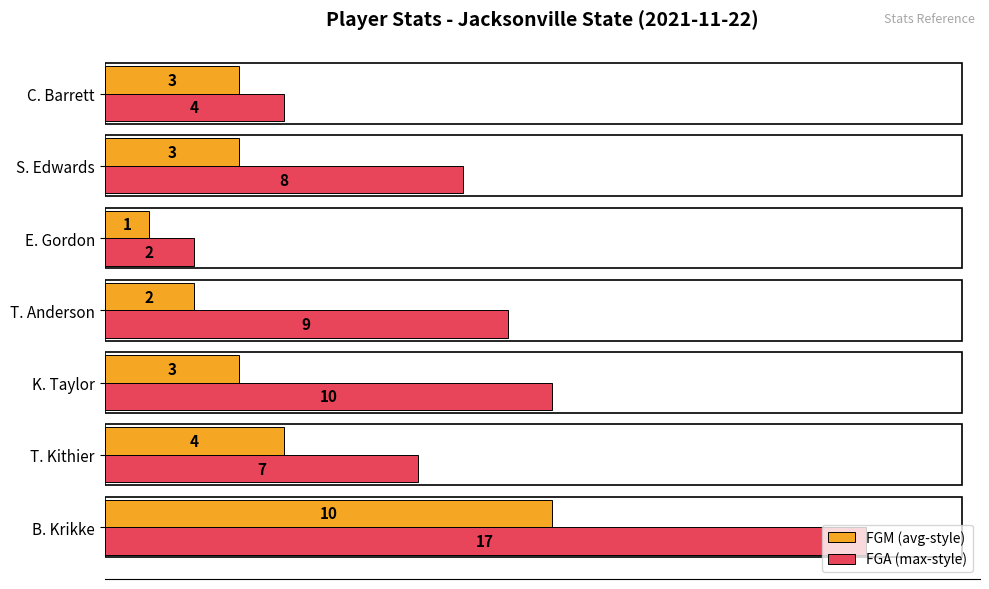

What is the difference between the FGA (max-style) values at T. Kithier and B. Krikke?

10